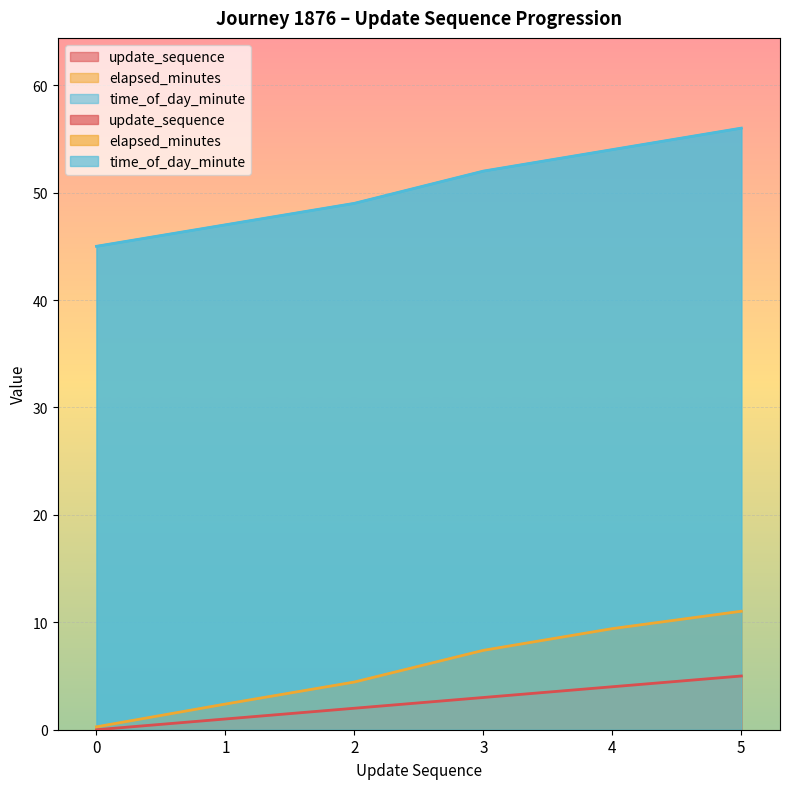

Which series has the largest range (max minus min)?

time_of_day_minute